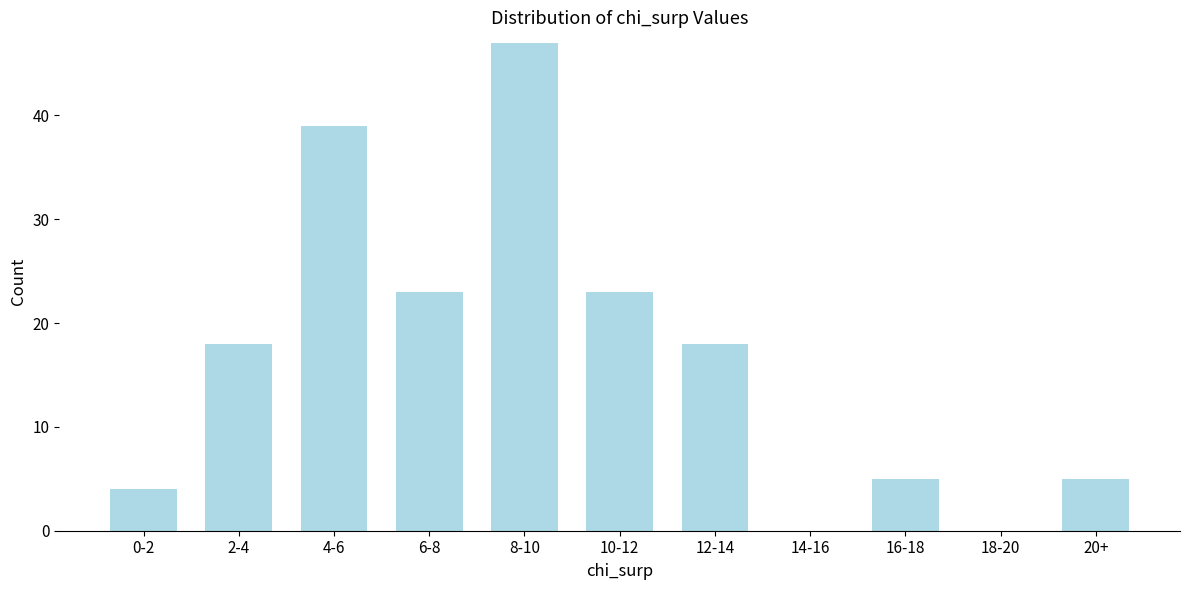

Reading left to right, what are all the values shown in this chart?

0-2=4	2-4=18	4-6=39	6-8=23	8-10=47	10-12=23	12-14=18	14-16=0	16-18=5	18-20=0	20+=5